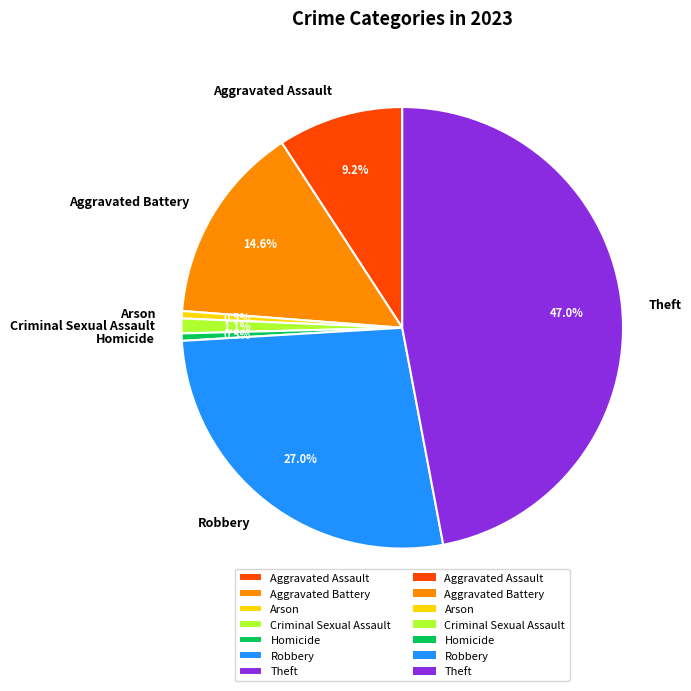

Which category has the biggest portion of the pie?

Theft